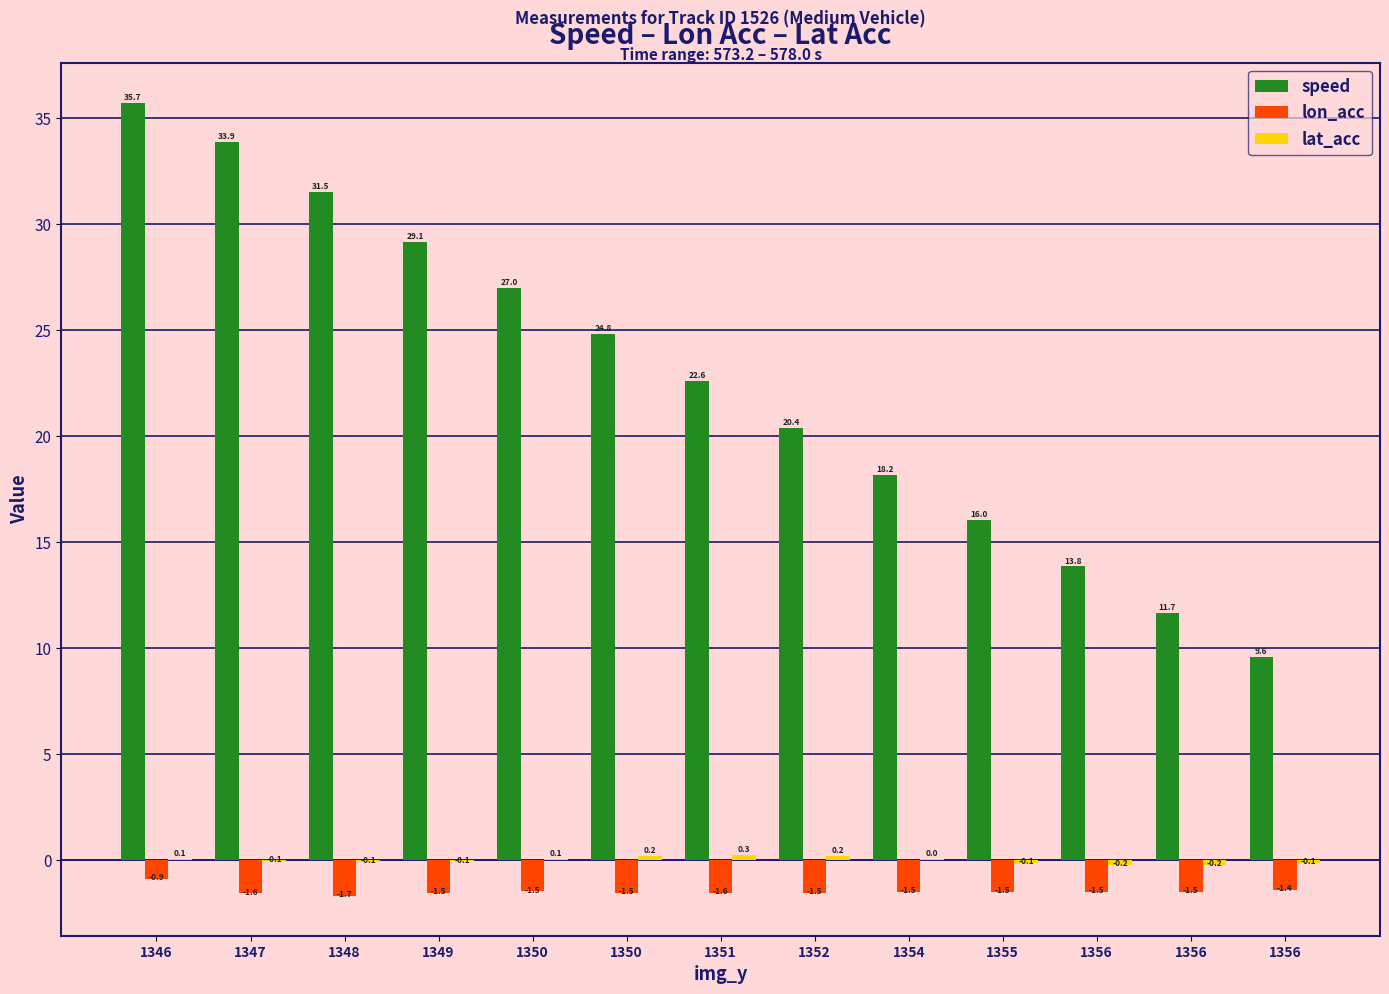

How many groups of bars are there?

13